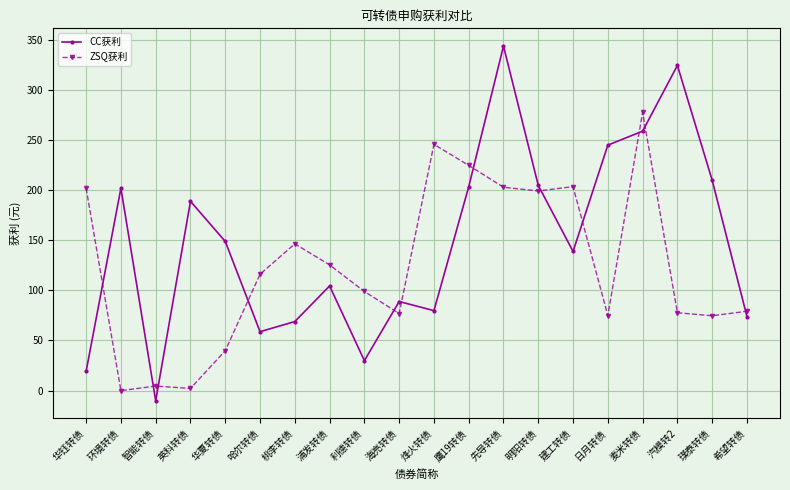

At how many categories does at least one series exceed 156?

12